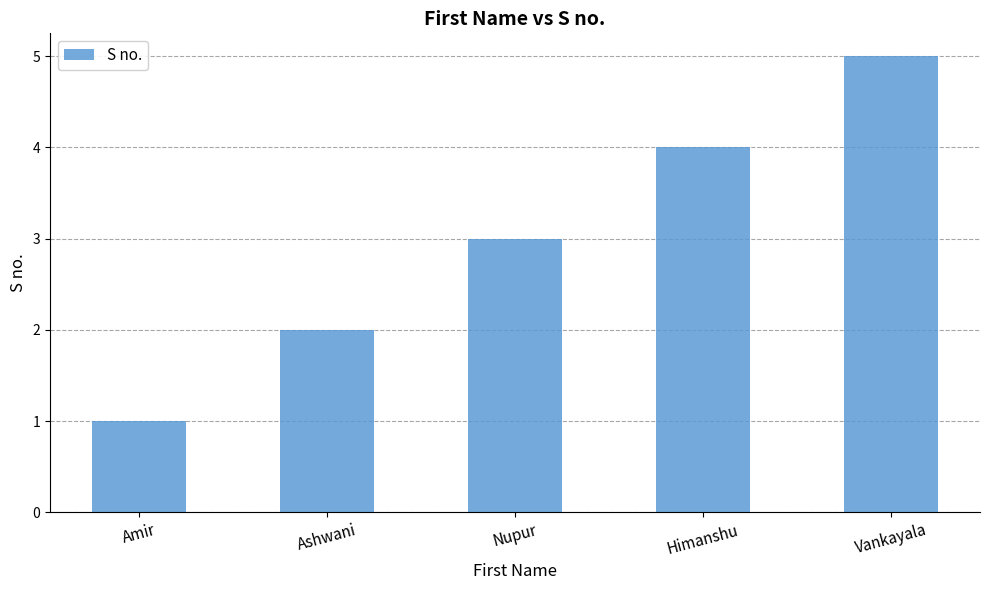

Are the bars grouped side by side (vs. stacked)?

No